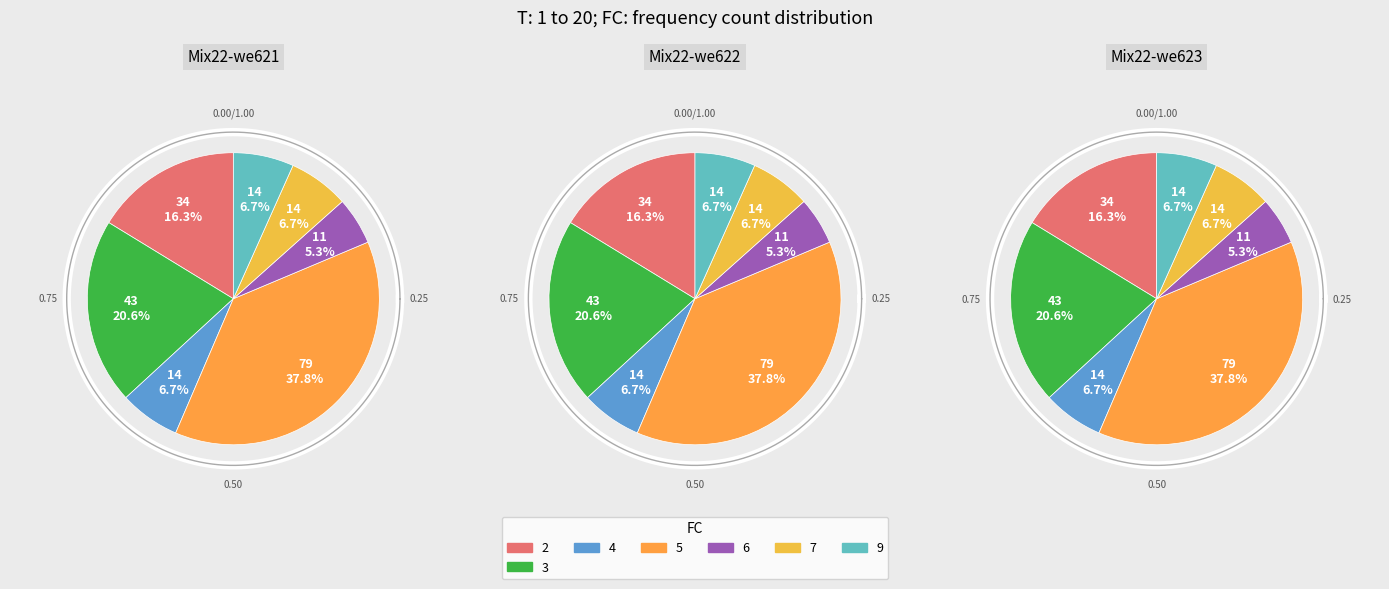

True or false: 1 accounts for 0% of the total.

True